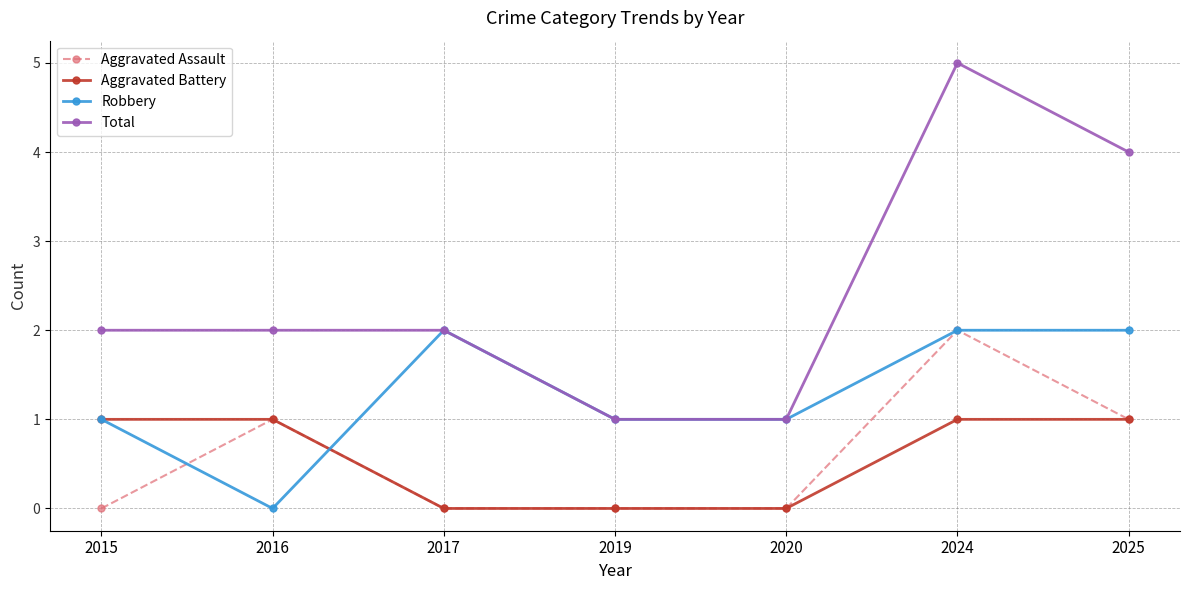

What is the greatest value displayed?

5